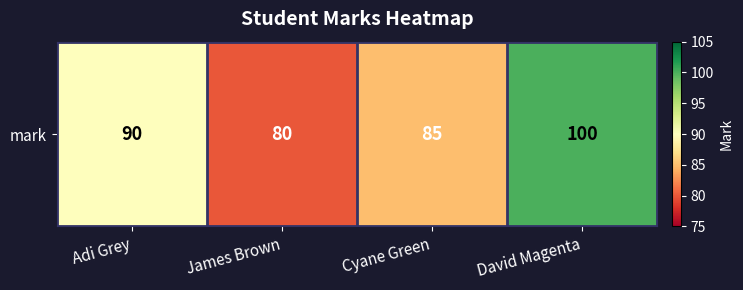

True or false: the data shows 90 at Adi Grey.

True